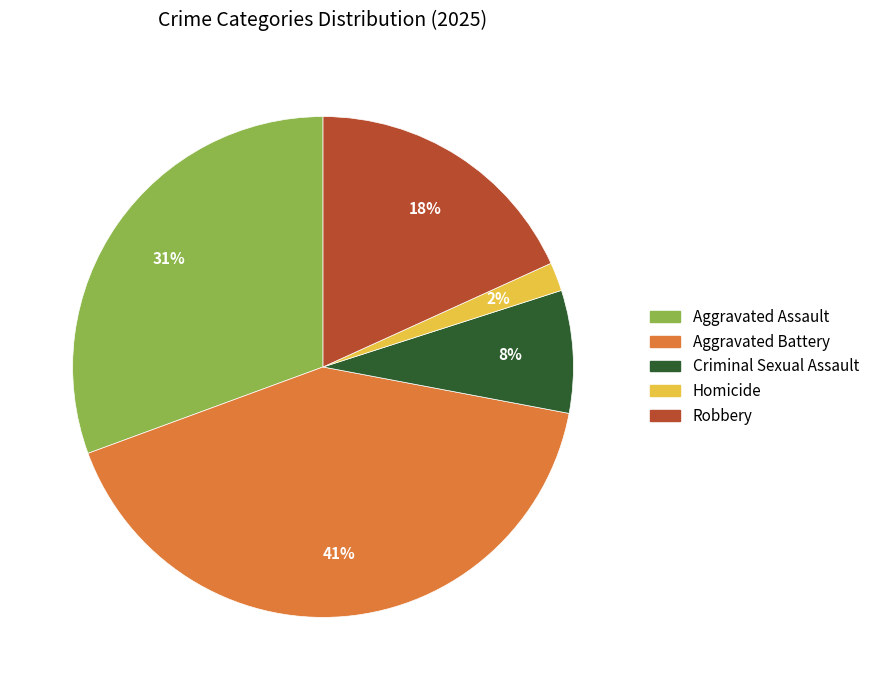

True or false: Homicide accounts for 2% of the total.

True